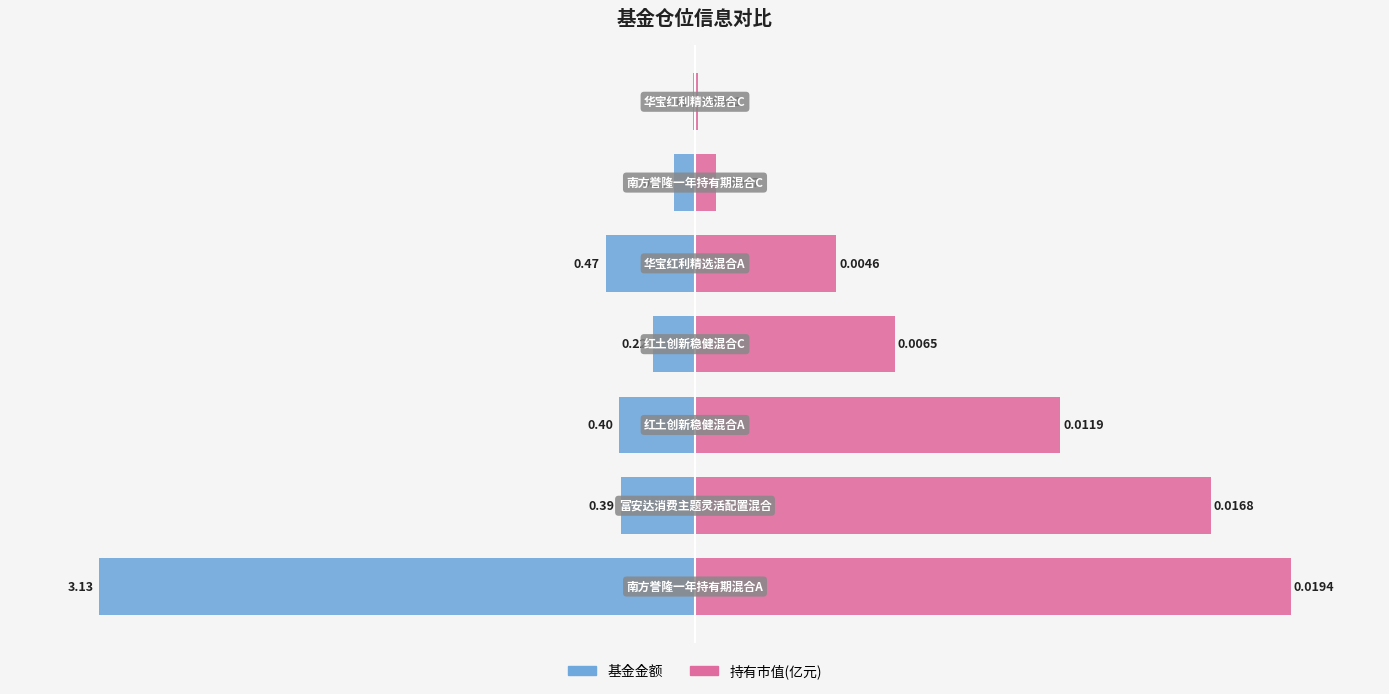

Reading left to right, transcribe all the data shown in this chart.

基金金额: 0=-100.0	1=-12.5	2=-12.8	3=-7.0	4=-15.0	5=-3.5	6=-0.3
持有市值(亿元): 0=100.0	1=86.6	2=61.3	3=33.5	4=23.7	5=3.6	6=0.5